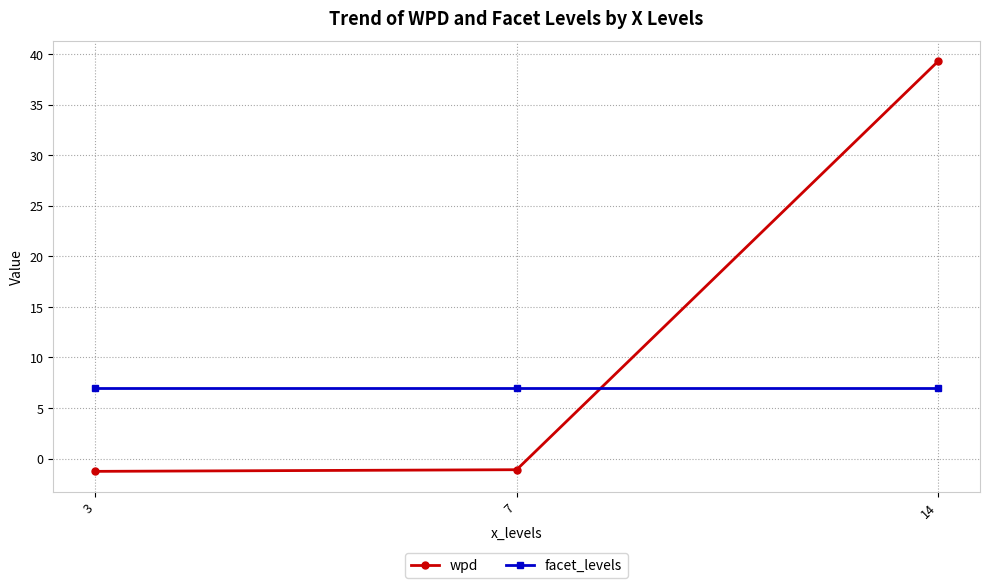

Which series has the largest total across all categories?

wpd